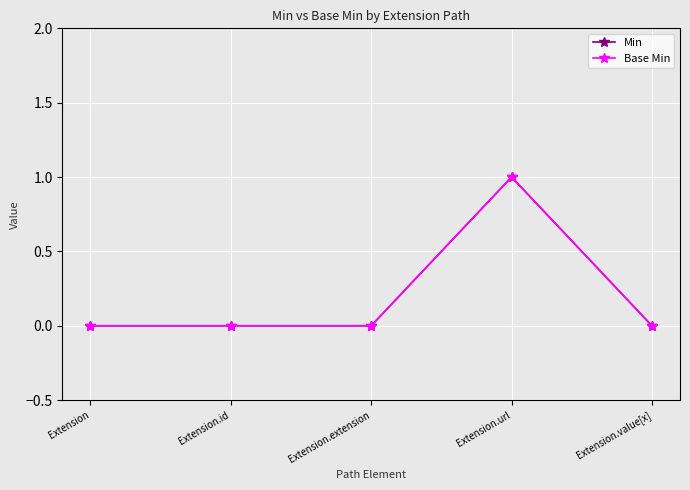

True or false: Base Min and Min cross at least once.

False